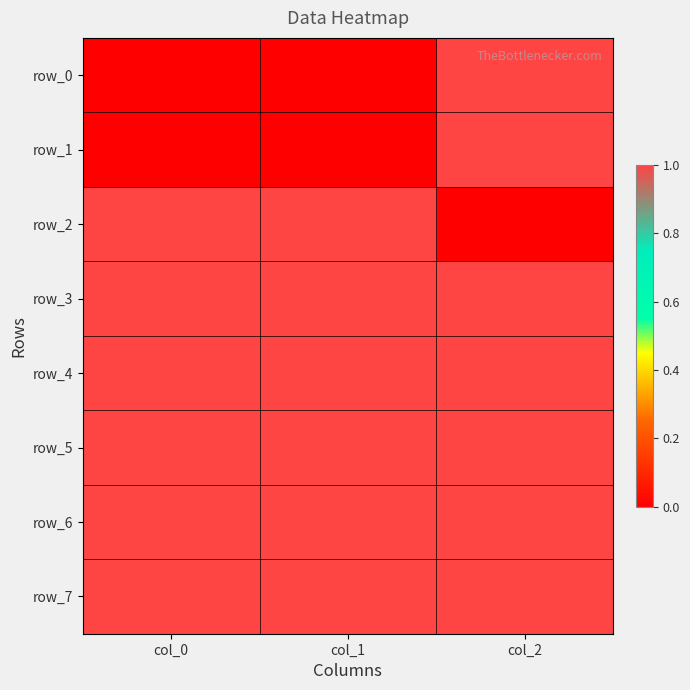

List the labels in order of row_0 value, smallest first.

col_0, col_1, col_2